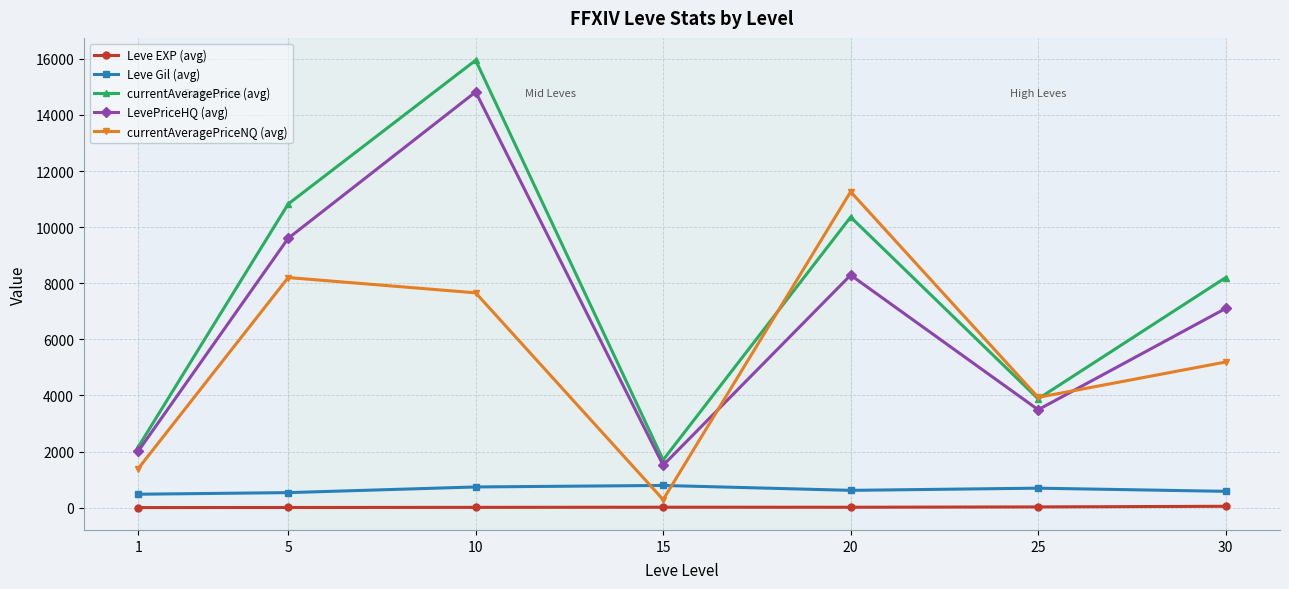

At which category is the sum across all series the highest?

10